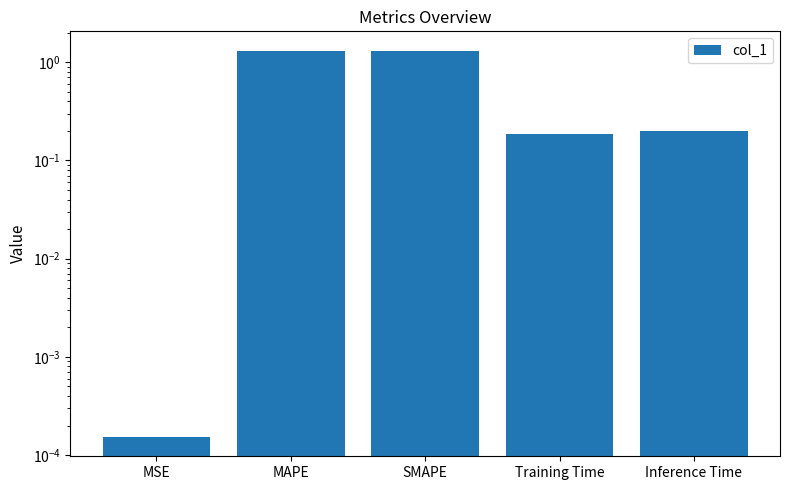

How many bars are there in total?

5